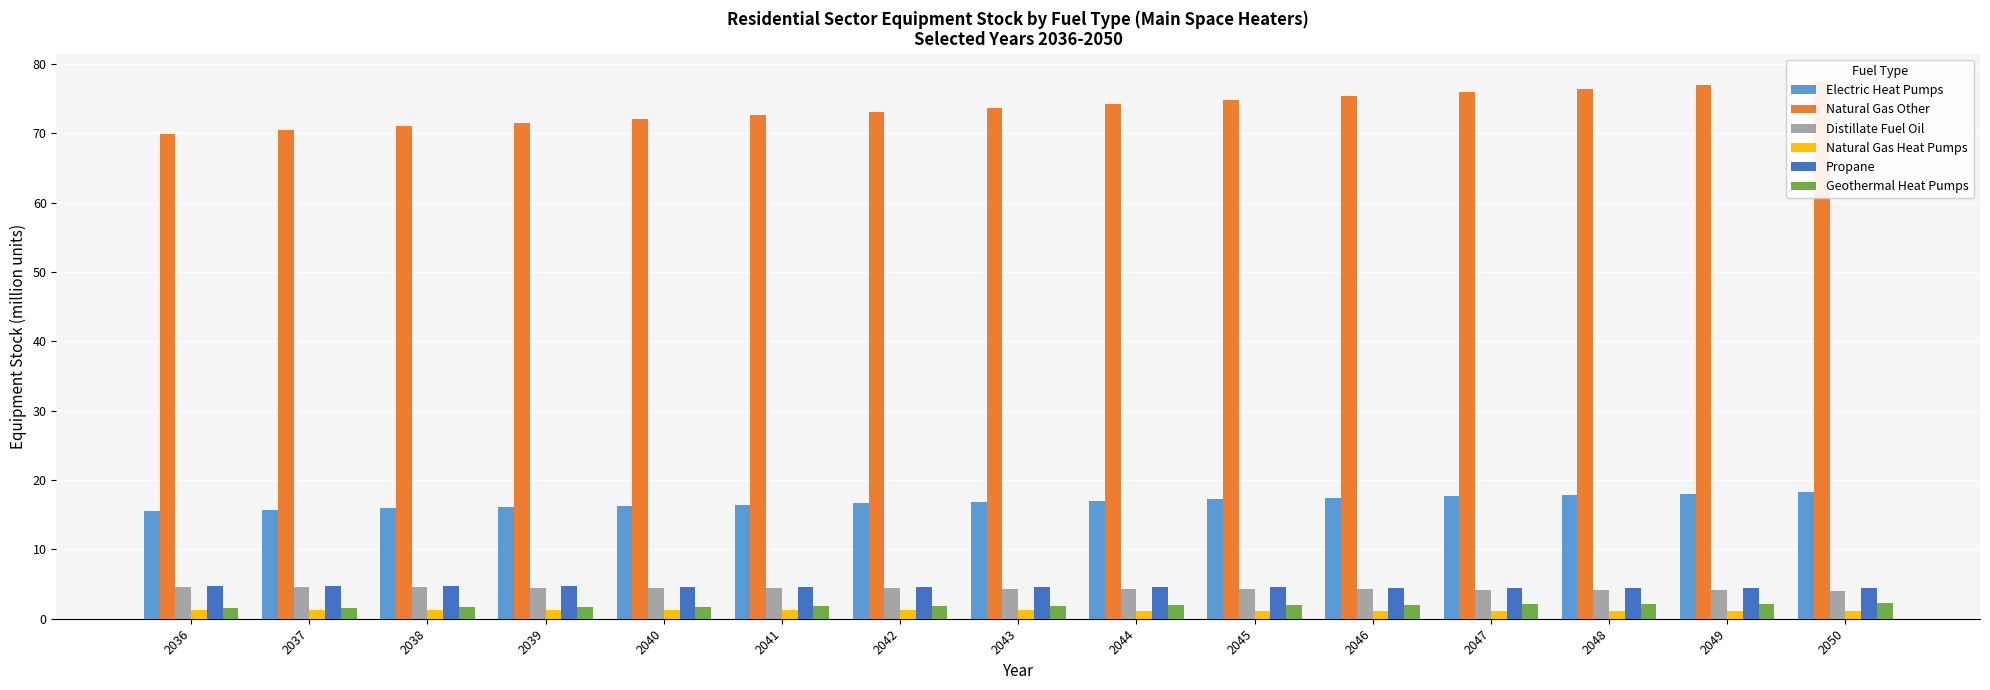

At which label is Geothermal Heat Pumps closest to 1?

2036